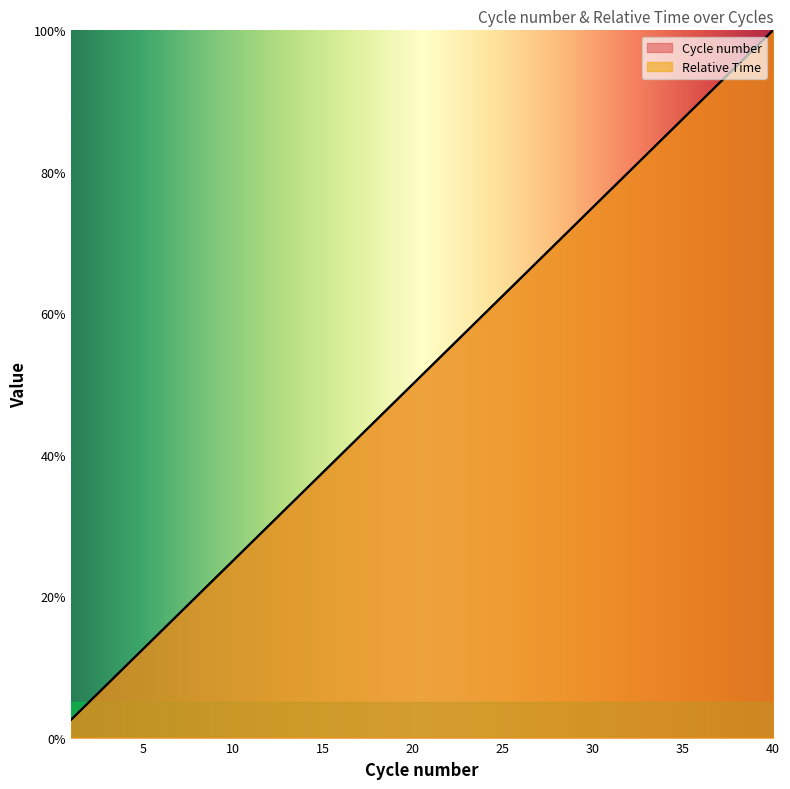

What is the value of the Relative Time point at the 3rd from the left?

7.5